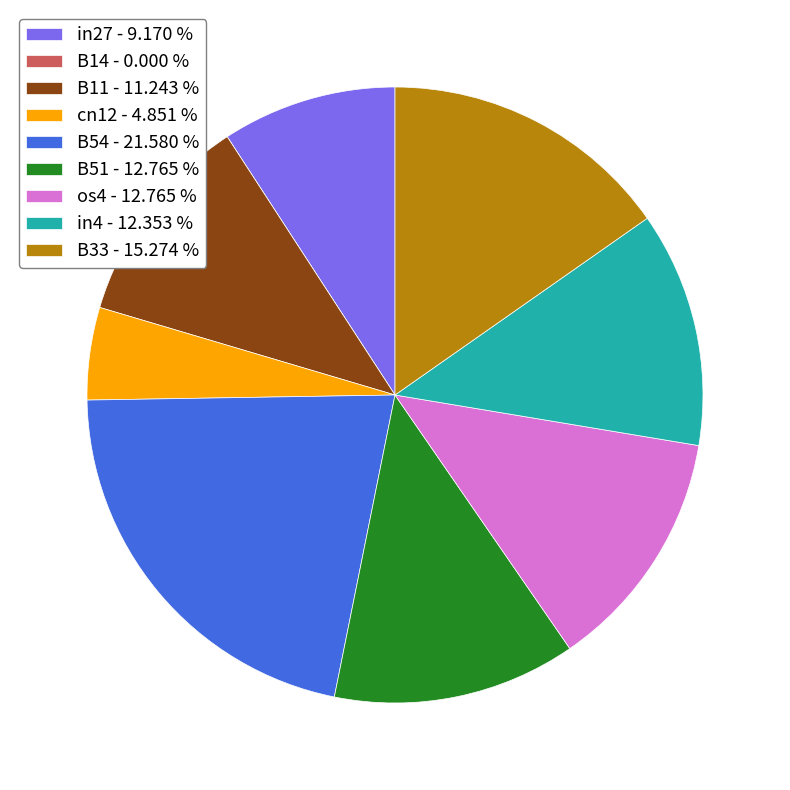

Is there a majority slice in this chart?

No